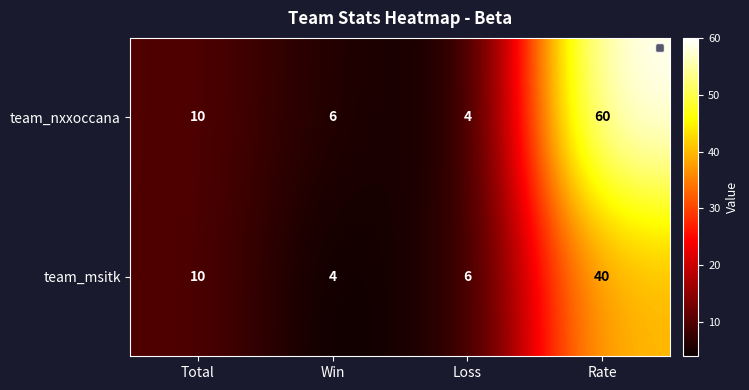

Rank the series by their maximum value, from highest to lowest.

team_nxxoccana, team_msitk